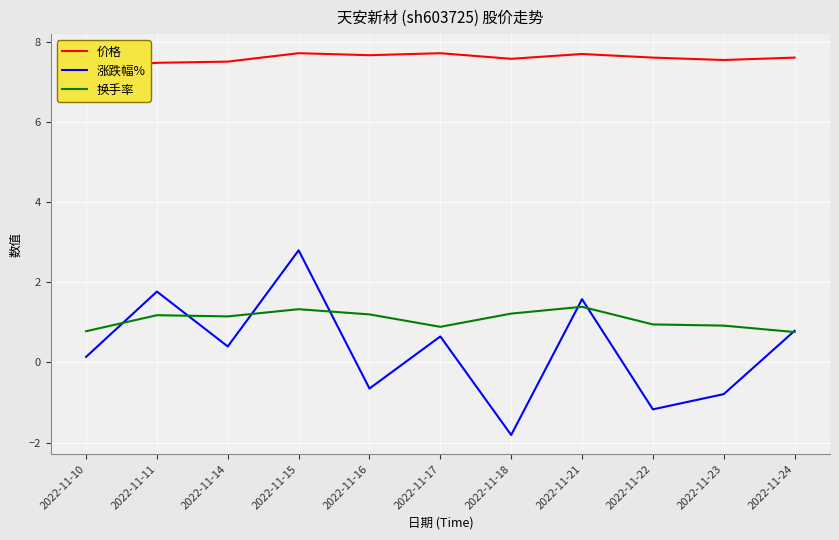

Reading left to right, what are all the values shown in this chart?

价格: 7.3	7.5	7.5	7.7	7.7	7.7	7.6	7.7	7.6	7.5	7.6
涨跌幅%: 0.1	1.8	0.4	2.8	-0.7	0.7	-1.8	1.6	-1.2	-0.8	0.8
换手率: 0.8	1.2	1.1	1.3	1.2	0.9	1.2	1.4	0.9	0.9	0.8